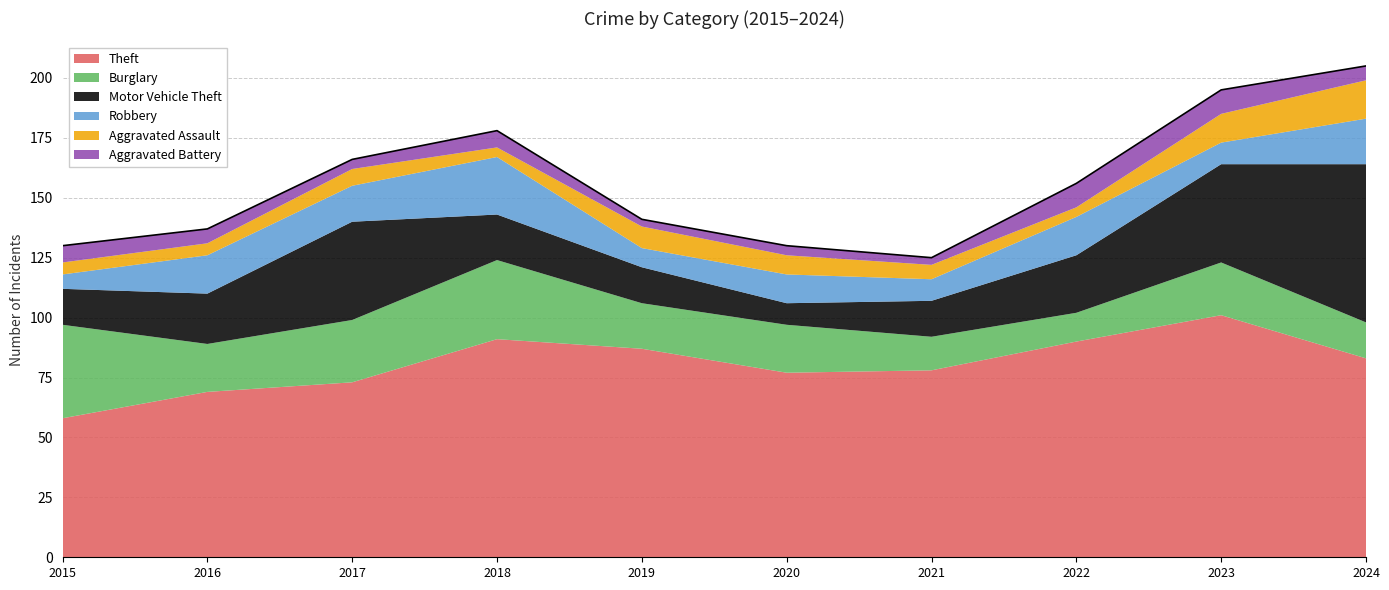

Between 2017 and 2020, which is larger?

2020